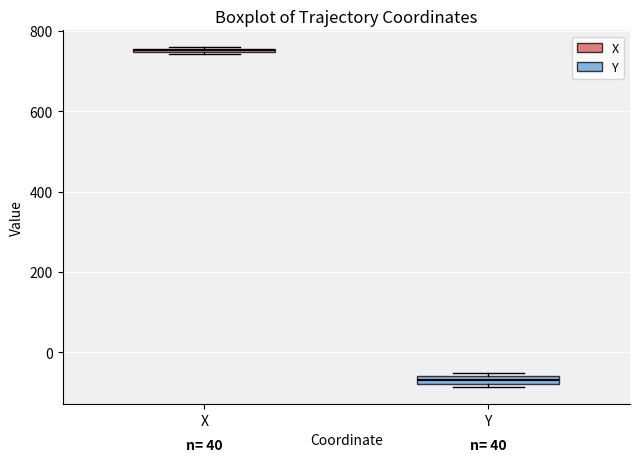

Which box has the lowest median line?

Y